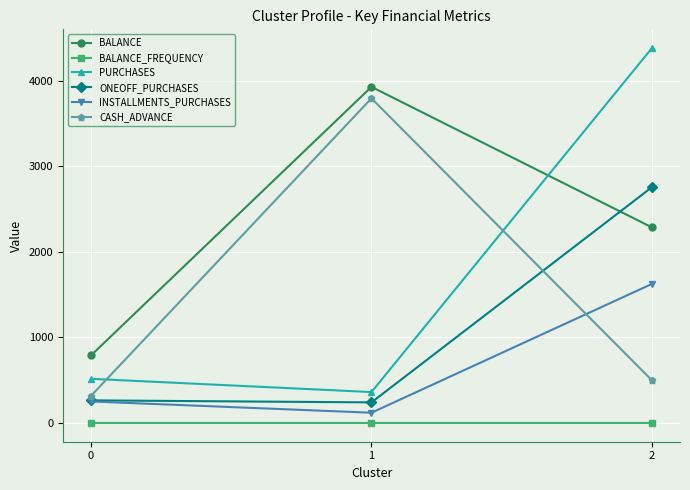

What is the maximum value shown in the chart?

4378.9